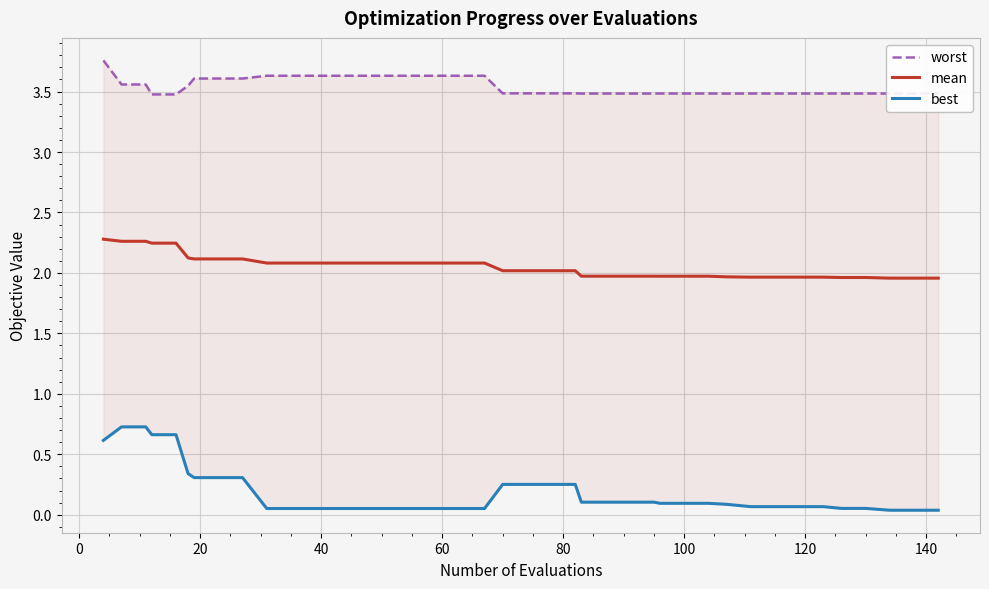

True or false: best and mean cross at least once.

False